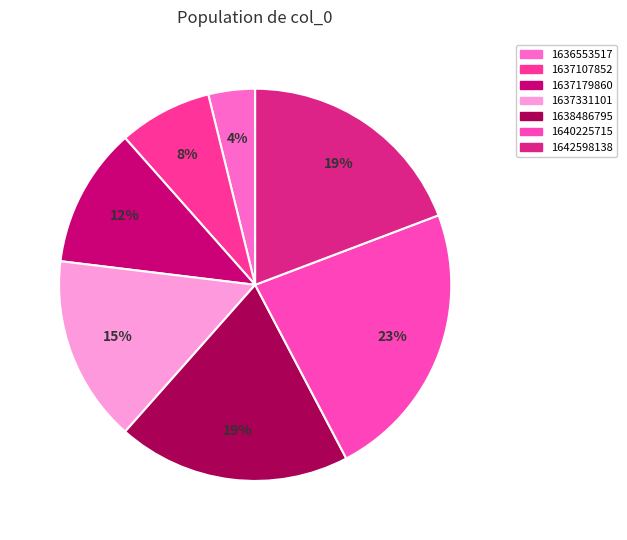

How many segments does this pie chart have?

7